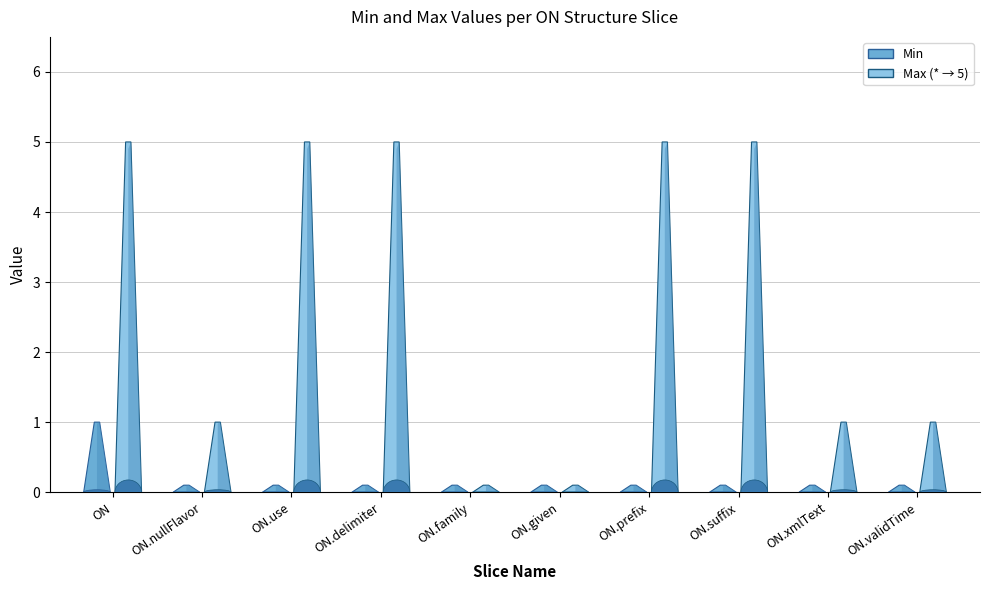

At which category does the chart reach its minimum across all series?

ON.nullFlavor